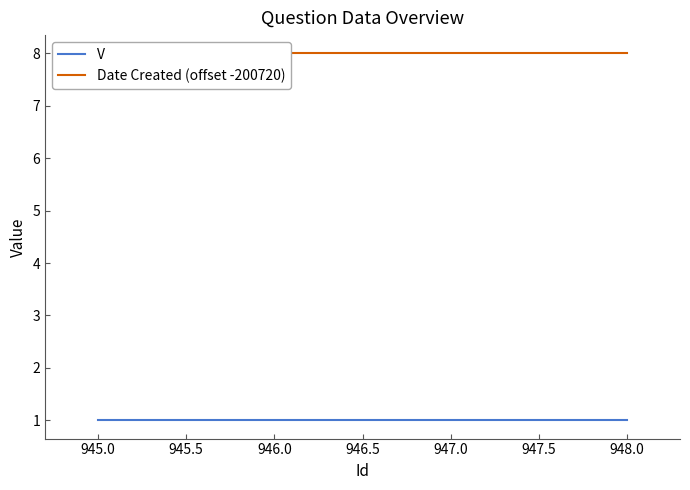

What is the spread (max minus min) of values at 946.0?

7